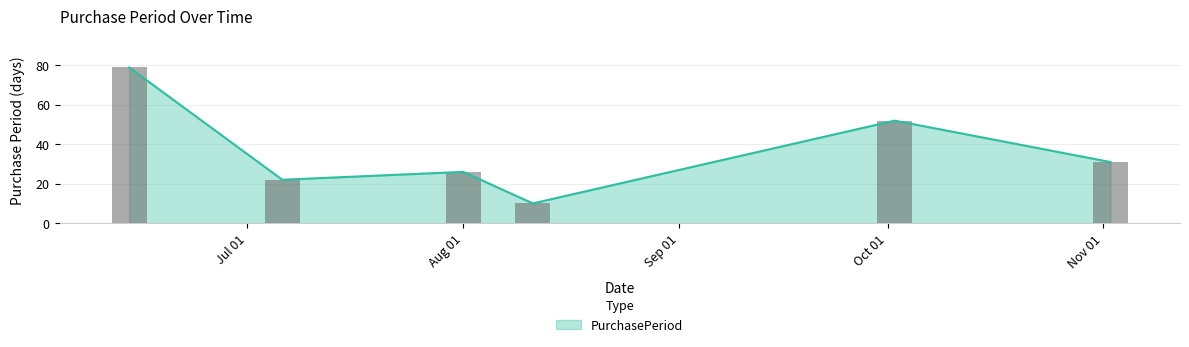

What is the maximum value for PurchasePeriod?

79